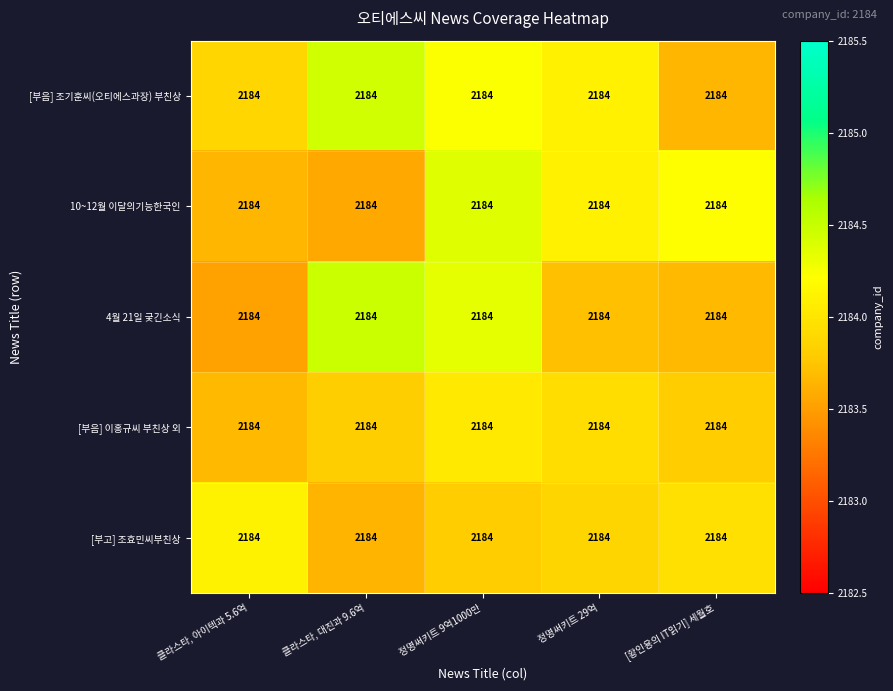

Reading left to right, what are all the values shown in this chart?

[부음] 조기훈씨(오티에스과장) 부친상: 클라스타, 아이텍과 5.6억=2184.0	클라스타, 대진과 9.6억=2184.0	정명써키트 9억1000만=2184.0	정명써키트 29억=2184.0	[황인용의 IT읽기] 세월호=2184.0
10~12월 이달의기능한국인: 클라스타, 아이텍과 5.6억=2184.0	클라스타, 대진과 9.6억=2184.0	정명써키트 9억1000만=2184.0	정명써키트 29억=2184.0	[황인용의 IT읽기] 세월호=2184.0
4월 21일 궂긴소식: 클라스타, 아이텍과 5.6억=2184.0	클라스타, 대진과 9.6억=2184.0	정명써키트 9억1000만=2184.0	정명써키트 29억=2184.0	[황인용의 IT읽기] 세월호=2184.0
[부음] 이홍규씨 부친상 외: 클라스타, 아이텍과 5.6억=2184.0	클라스타, 대진과 9.6억=2184.0	정명써키트 9억1000만=2184.0	정명써키트 29억=2184.0	[황인용의 IT읽기] 세월호=2184.0
[부고] 조효민씨부친상: 클라스타, 아이텍과 5.6억=2184.0	클라스타, 대진과 9.6억=2184.0	정명써키트 9억1000만=2184.0	정명써키트 29억=2184.0	[황인용의 IT읽기] 세월호=2184.0